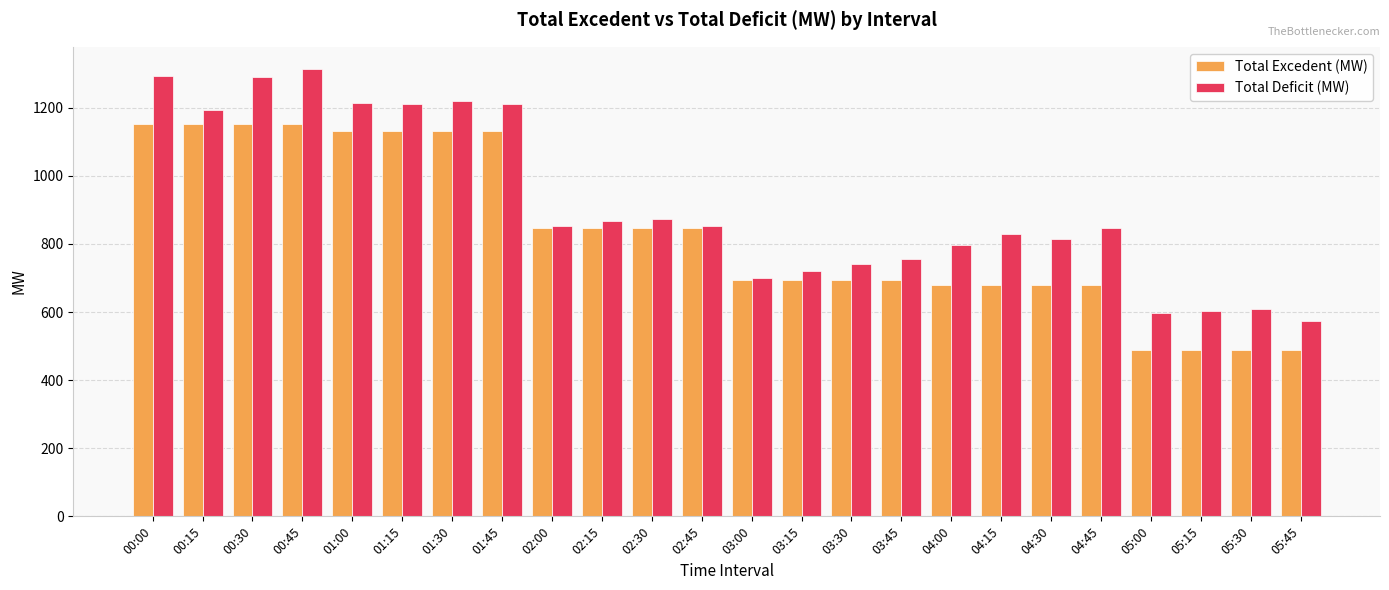

Which series has the largest range (max minus min)?

Total Deficit (MW)